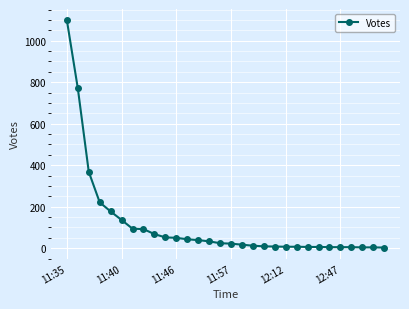

Is this an area chart (filled region under the line)?

No